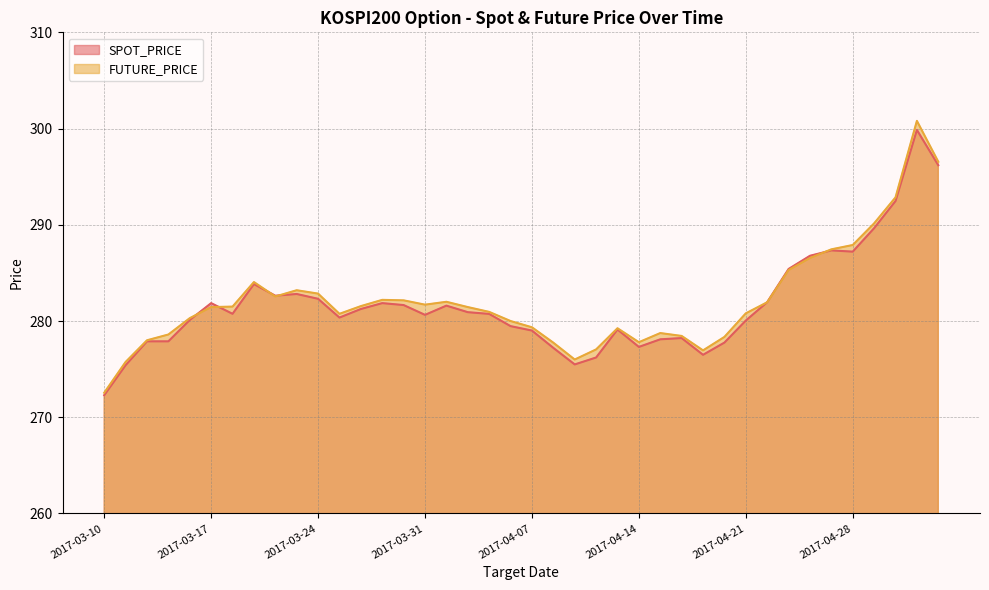

Rank the series at 2017-05-04 from lowest to highest value.

SPOT_PRICE, FUTURE_PRICE